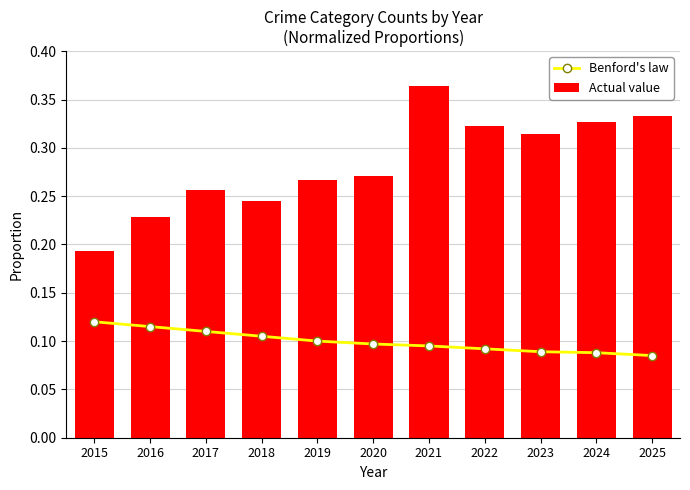

What are all the series names shown in the legend?

Benford's law, Actual value